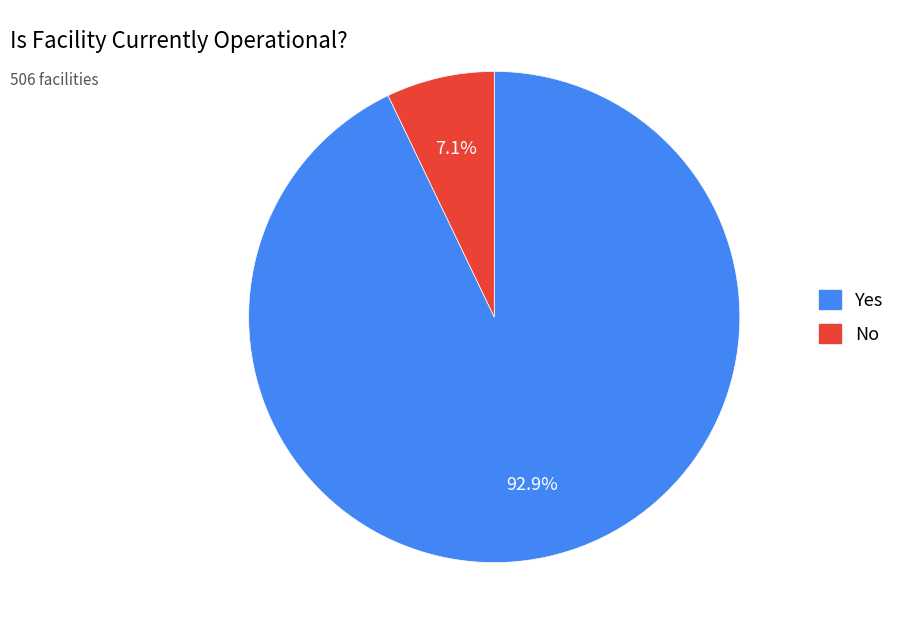

Does any single category account for the majority?

Yes